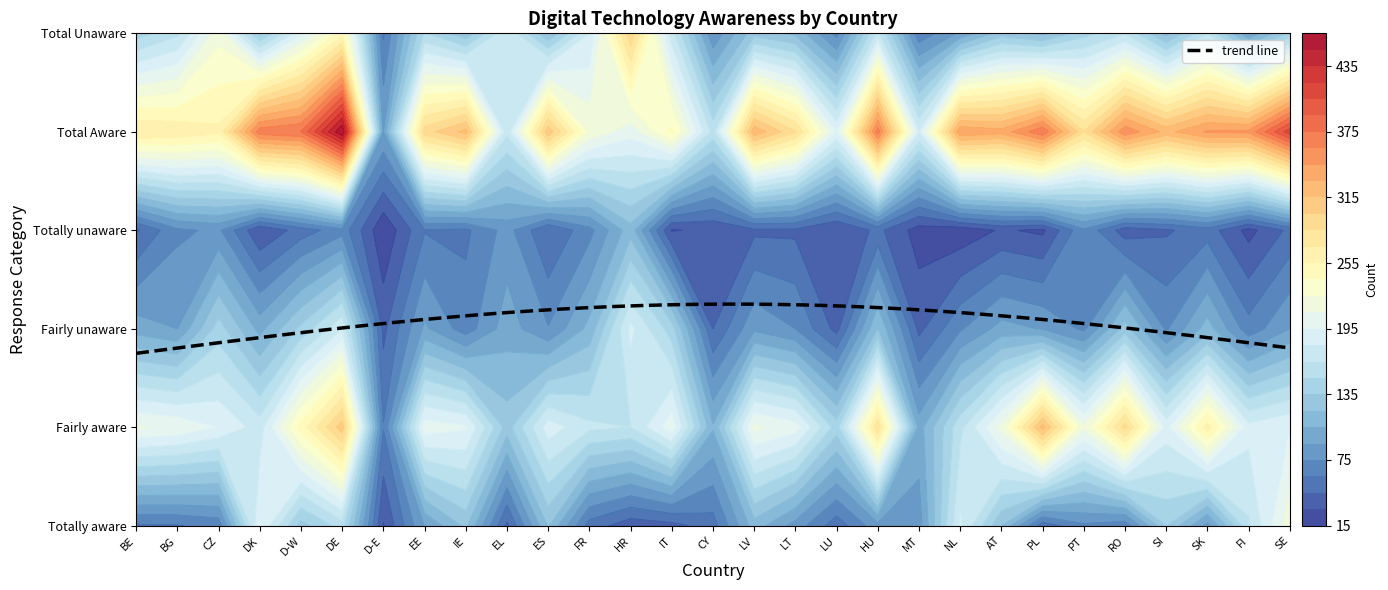

Reading right to left, transcribe all the data shown in this chart.

Totally aware: 220	163	85	136	65	72	51	121	183	83	85	51	84	113	53	40	36	53	122	42	124	91	29	157	129	196	65	59	58
Fairly aware: 194	185	262	189	291	214	321	215	161	98	283	143	202	213	107	204	165	169	188	128	197	203	61	308	247	173	194	207	212
Fairly unaware: 90	66	112	73	127	72	89	96	73	41	121	40	75	87	45	142	184	110	76	98	67	93	41	179	139	100	142	90	98
Totally unaware: 49	25	53	43	37	72	27	32	20	23	49	30	42	42	33	29	114	70	45	81	57	59	17	69	52	31	78	72	43
Total Aware: 414	349	347	325	356	286	372	336	343	181	368	193	287	326	160	244	201	222	311	169	320	293	90	465	375	369	258	266	270
Total Unaware: 139	92	165	115	164	144	116	128	93	64	170	70	117	129	78	171	298	180	121	179	124	152	58	249	191	131	220	162	142